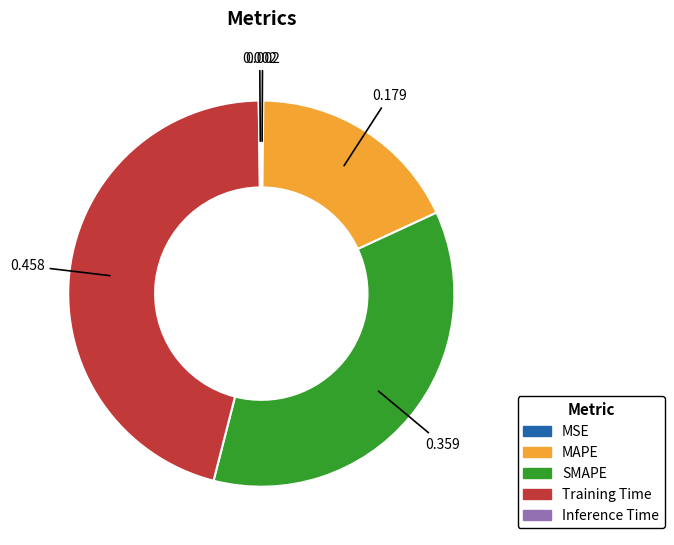

Is there any slice that represents more than half of the pie?

No